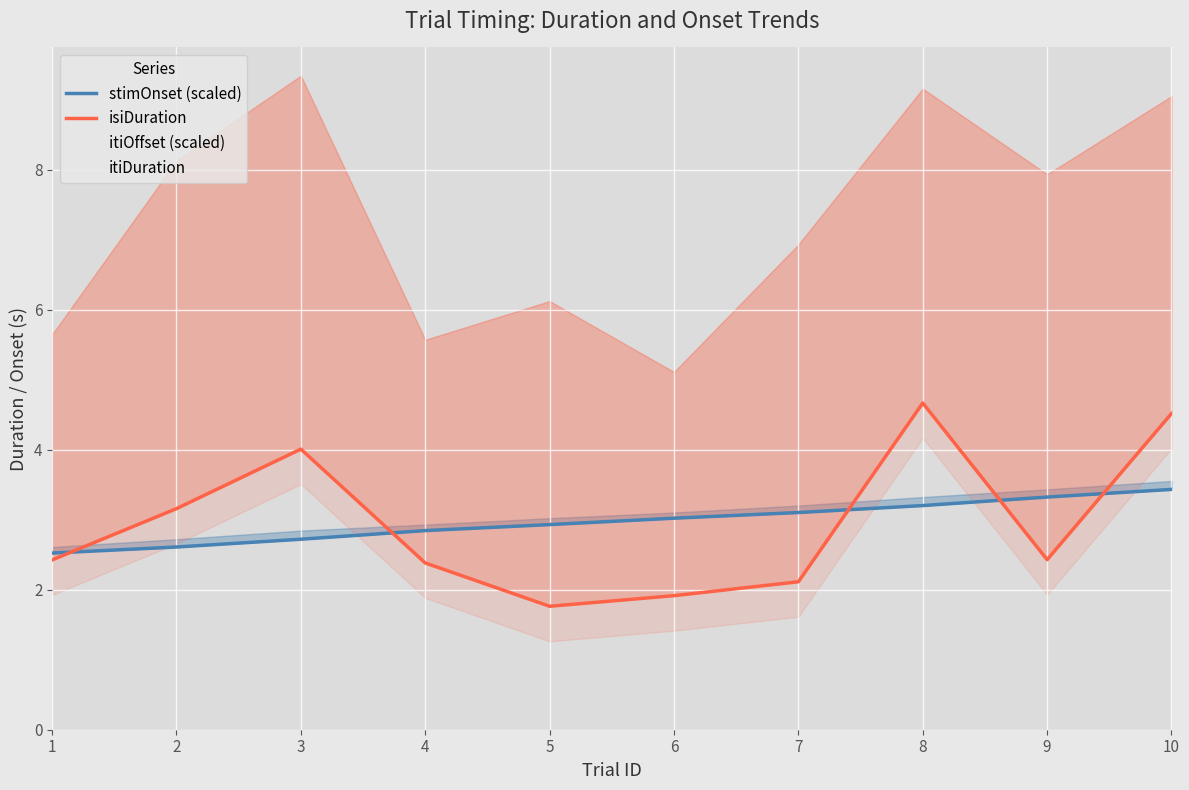

Reading left to right, list all the values displayed in this chart.

stimOnset (scaled): 1=2.5	2=2.6	3=2.7	4=2.8	5=2.9	6=3.0	7=3.1	8=3.2	9=3.3	10=3.4
isiDuration: 1=2.4	2=3.2	3=4.0	4=2.4	5=1.8	6=1.9	7=2.1	8=4.7	9=2.4	10=4.5
itiOffset (scaled): 1=2.6	2=2.7	3=2.8	4=2.9	5=3.0	6=3.1	7=3.2	8=3.3	9=3.4	10=3.6
itiDuration: 1=3.2	2=5.0	3=5.3	4=3.2	5=4.4	6=3.2	7=4.8	8=4.5	9=5.5	10=4.5